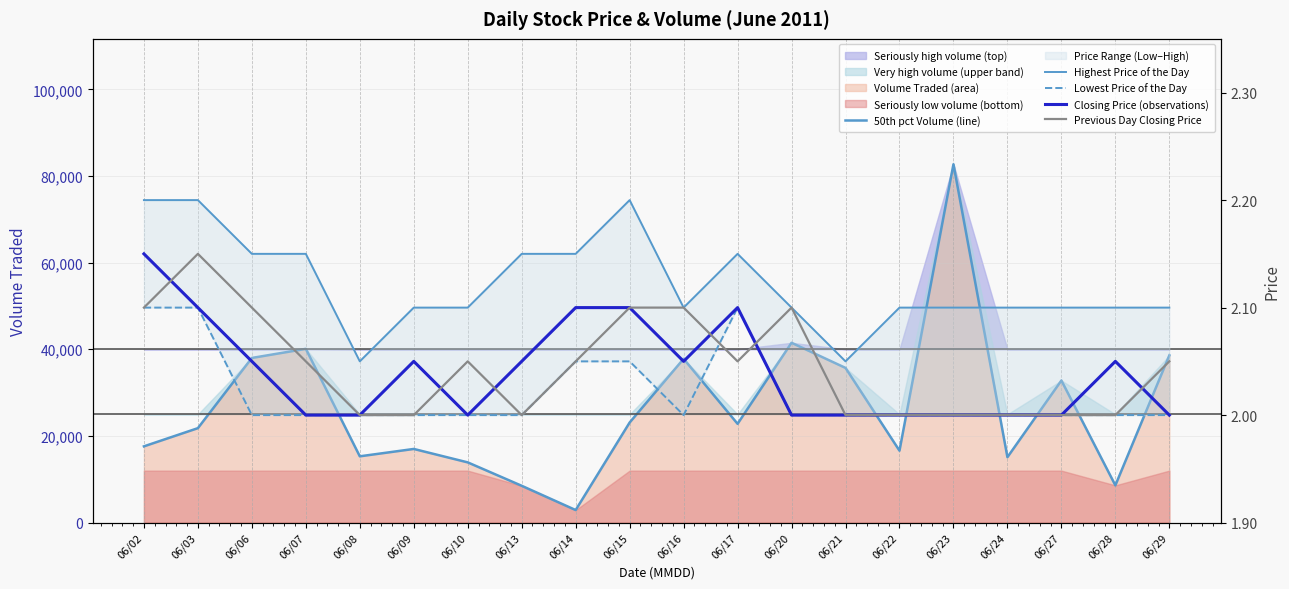

True or false: Previous Day Closing Price and Highest Price of the Day intersect in this chart.

False